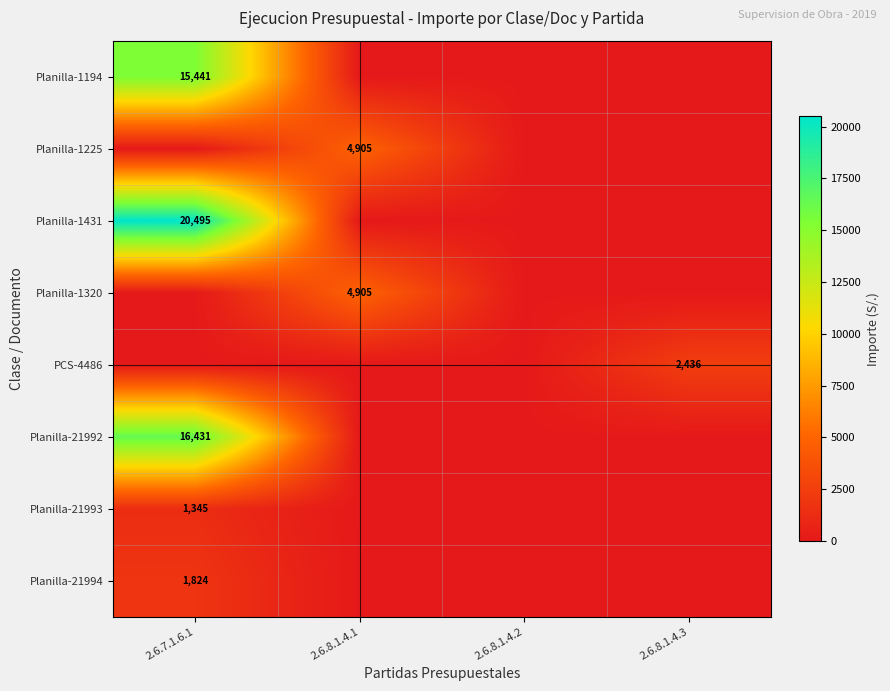

What is the difference between the highest and lowest values at 2.6.8.1.4.3?

2435.6